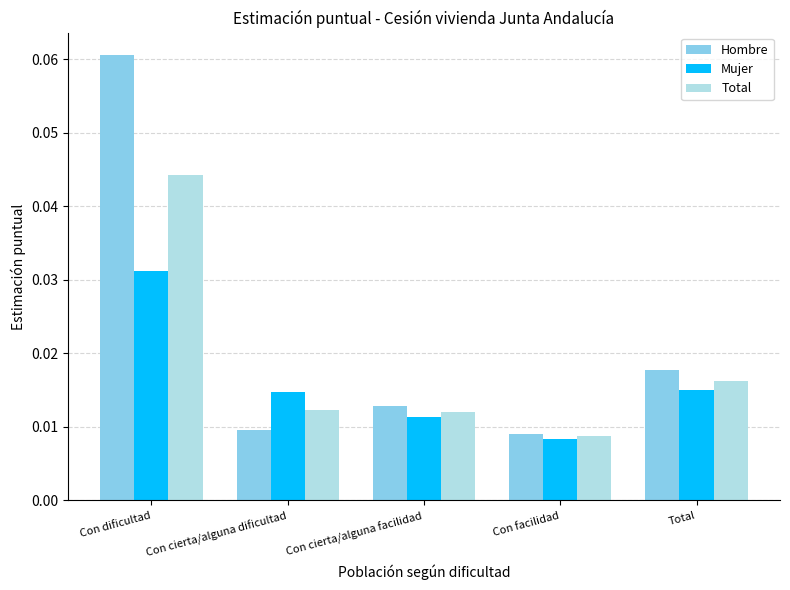

What is the label of the 5th bar from the right?

Con dificultad